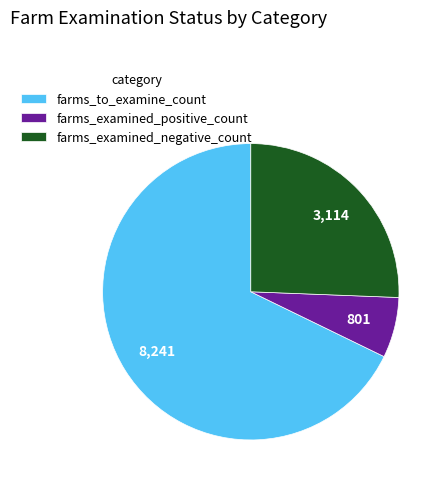

Combined, do farms_examined_positive_count and farms_to_examine_count account for over 50%?

Yes